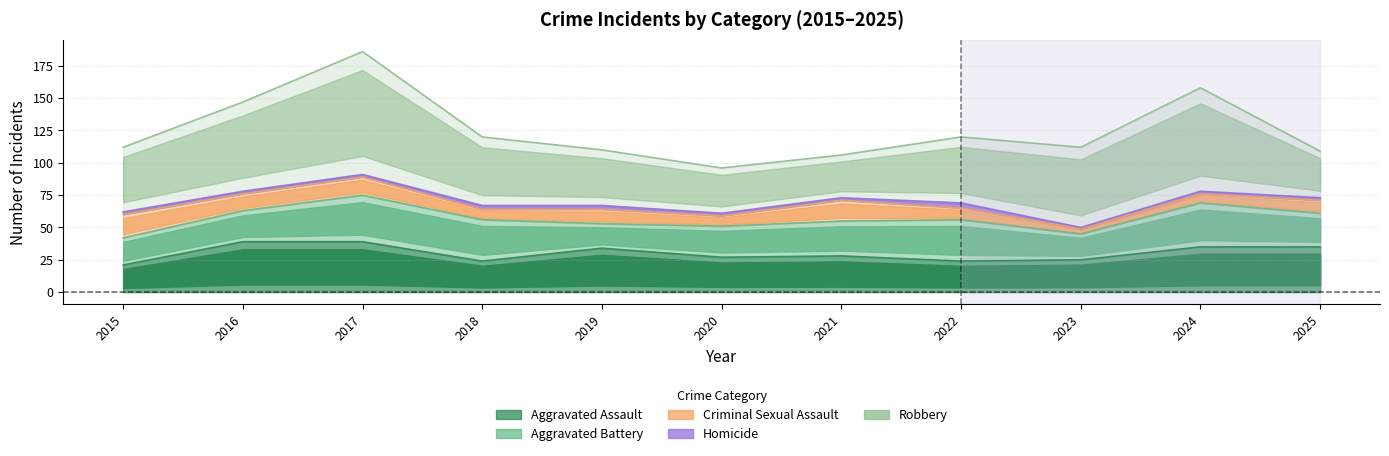

Which category has the highest value across all series?

2017